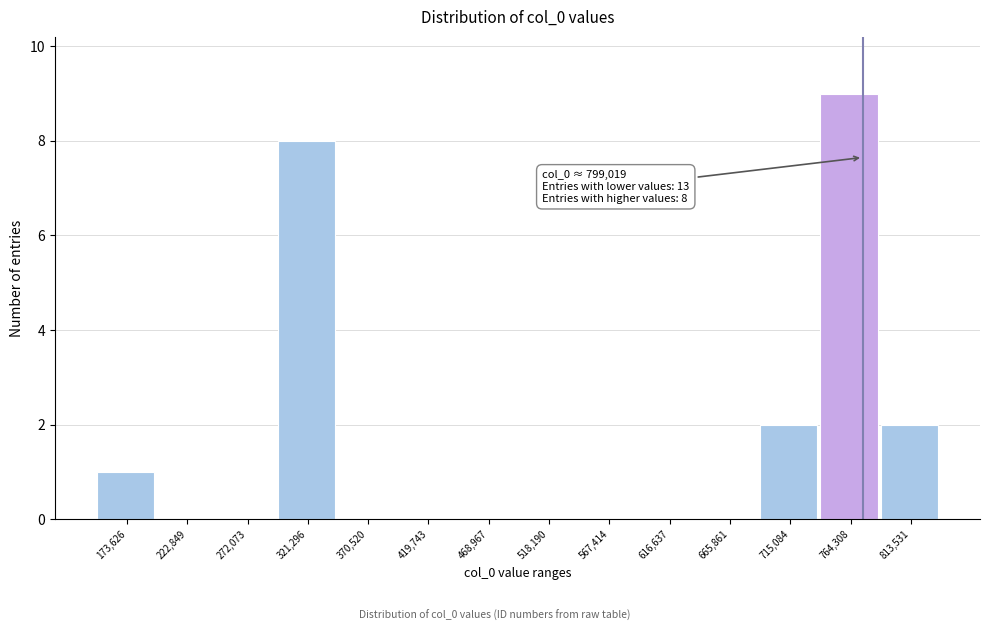

Reading left to right, extract all data points from this chart.

173,626=1	222,849=0	272,073=0	321,296=8	370,520=0	419,743=0	468,967=0	518,190=0	567,414=0	616,637=0	665,861=0	715,084=2	764,308=9	813,531=2